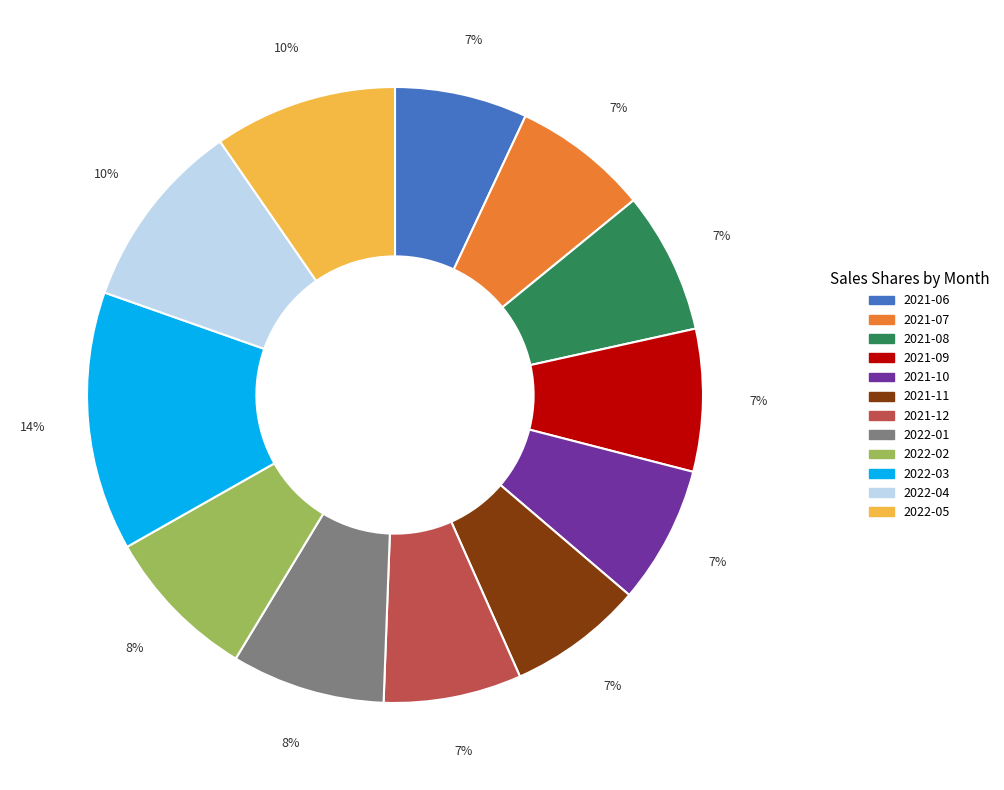

The 2022-05 slice represents 10% of the pie. True or false?

True